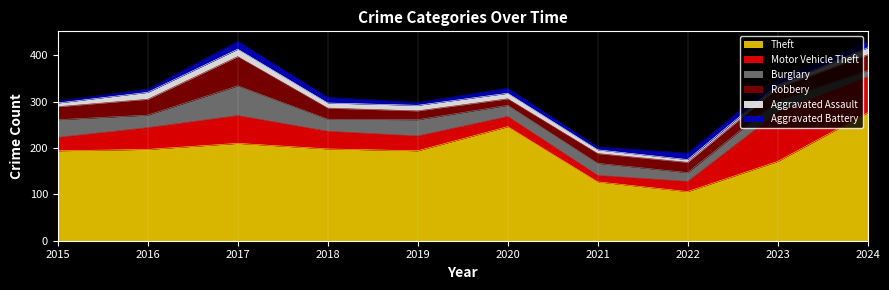

Reading right to left, extract all data points from this chart.

Theft: 2024=276	2023=171	2022=106	2021=127	2020=246	2019=194	2018=198	2017=210	2016=197	2015=194
Motor Vehicle Theft: 2024=78	2023=106	2022=22	2021=14	2020=22	2019=32	2018=38	2017=60	2016=47	2015=29
Burglary: 2024=13	2023=25	2022=19	2021=26	2020=24	2019=35	2018=26	2017=64	2016=27	2015=38
Robbery: 2024=34	2023=27	2022=22	2021=21	2020=14	2019=19	2018=24	2017=63	2016=34	2015=28
Aggravated Assault: 2024=15	2023=6	2022=6	2021=8	2020=12	2019=12	2018=11	2017=16	2016=15	2015=8
Aggravated Battery: 2024=13	2023=12	2022=14	2021=6	2020=11	2019=6	2018=12	2017=17	2016=7	2015=4